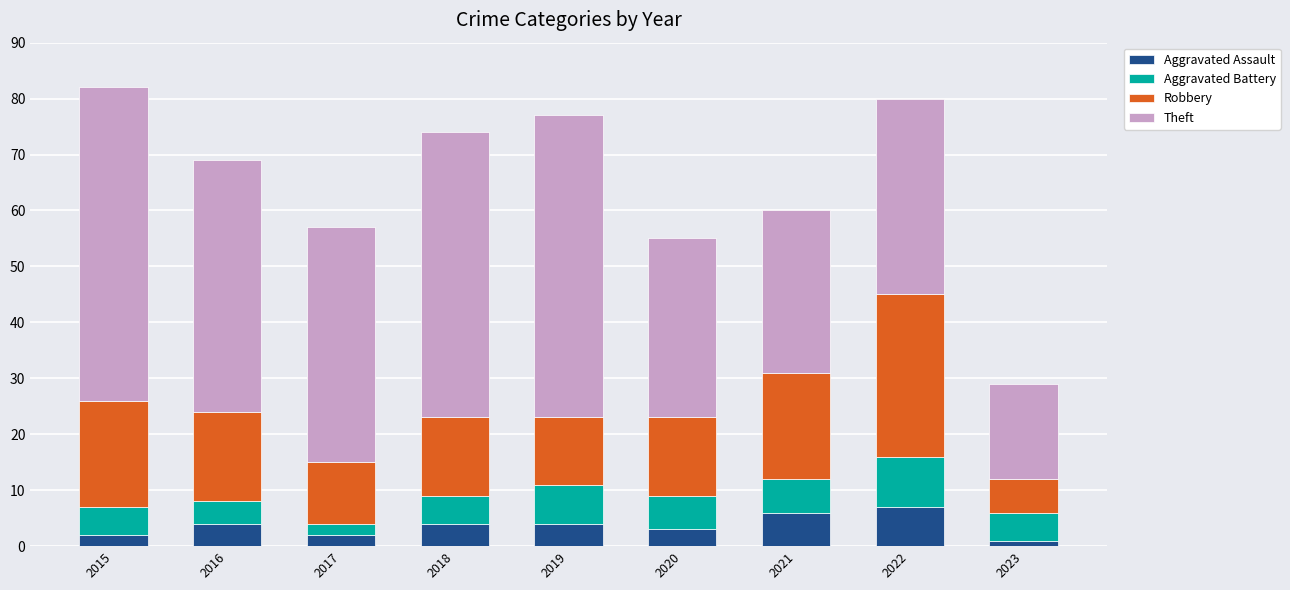

How many categories are shown in the chart?

9